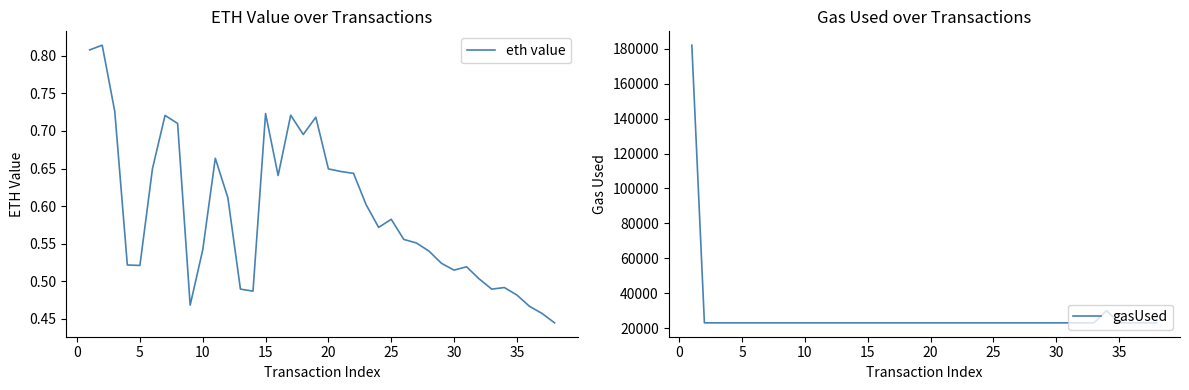

The value of gasUsed at 30 is 22966. True or false?

True